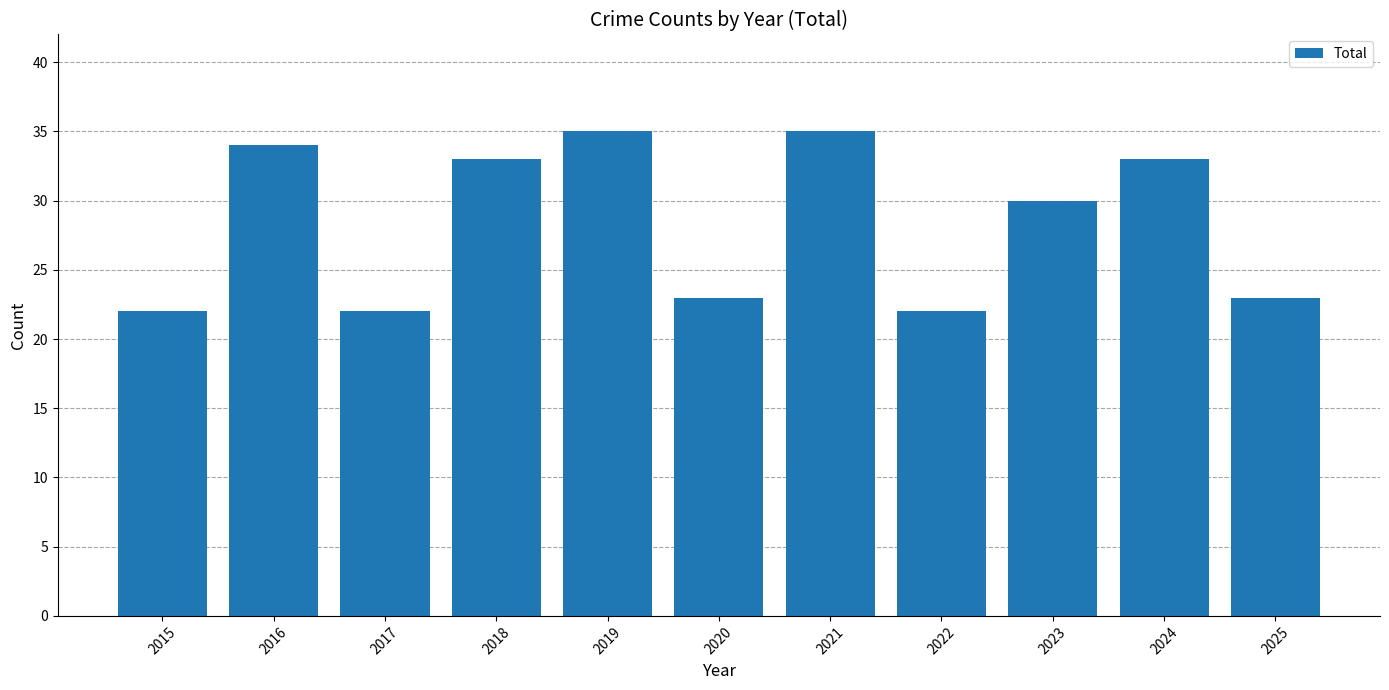

What is the average value?

28